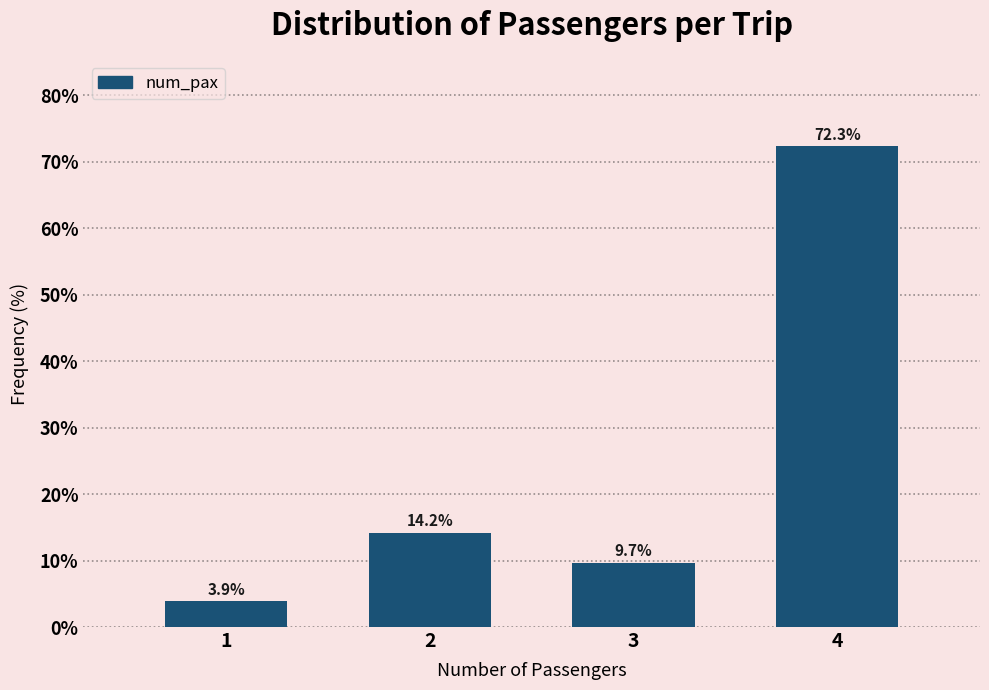

Reading left to right, transcribe all the data shown in this chart.

1=3.9	2=14.2	3=9.7	4=72.3